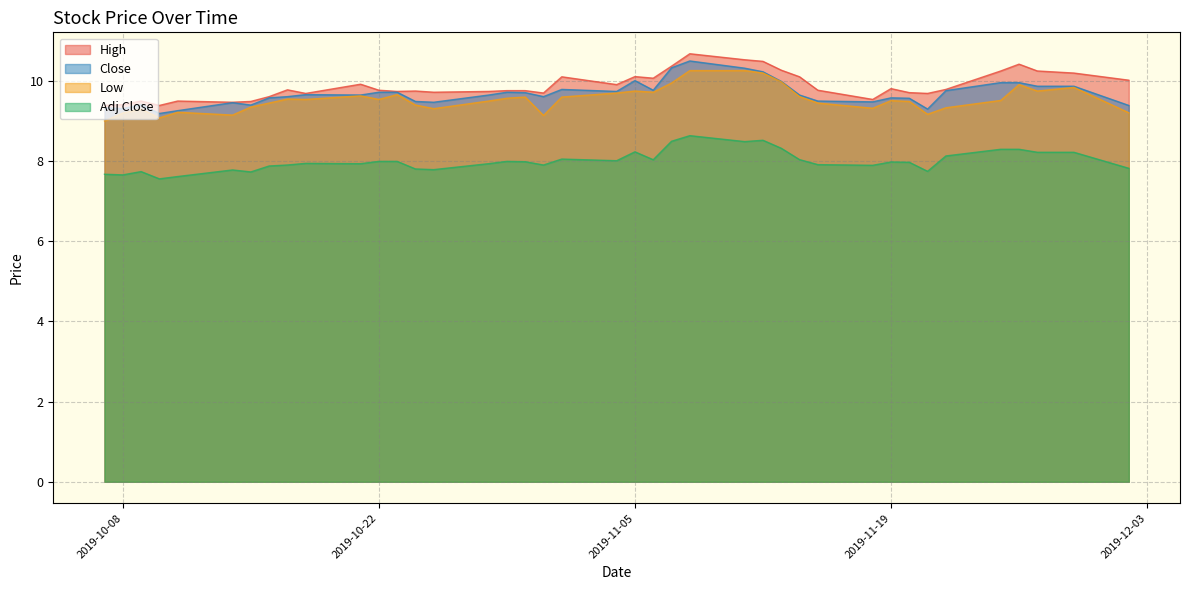

What is the minimum value for Adj Close?

7.6